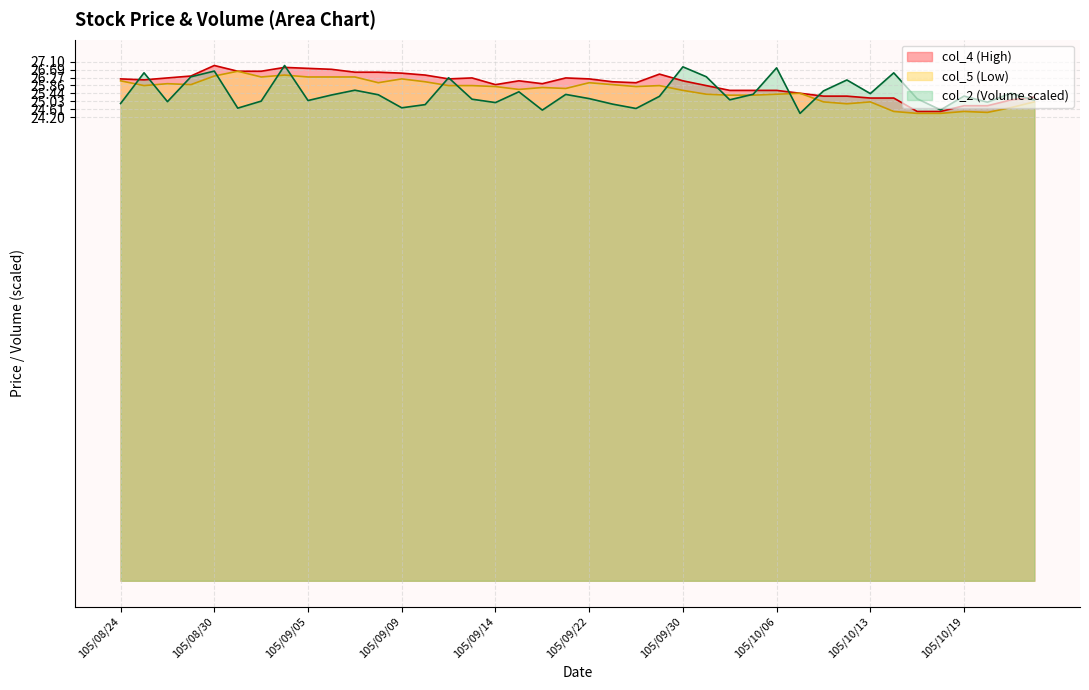

At which label does col_4 reach its peak?

105/08/30